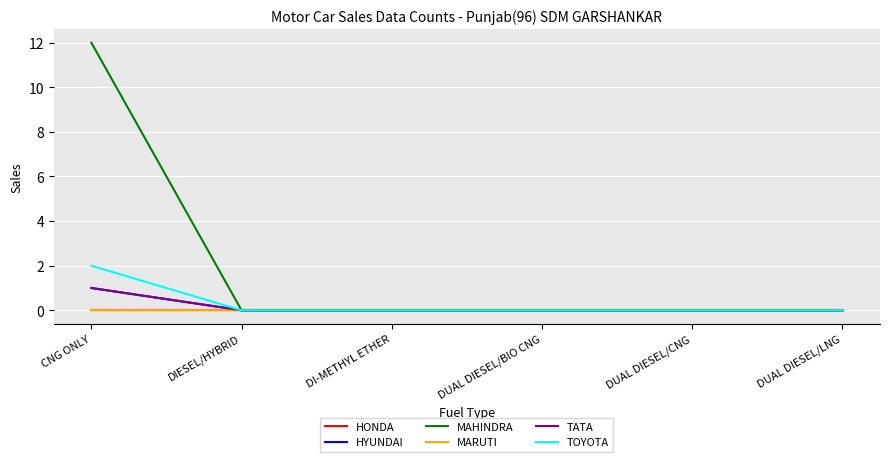

Is this an area chart (filled region under the line)?

No